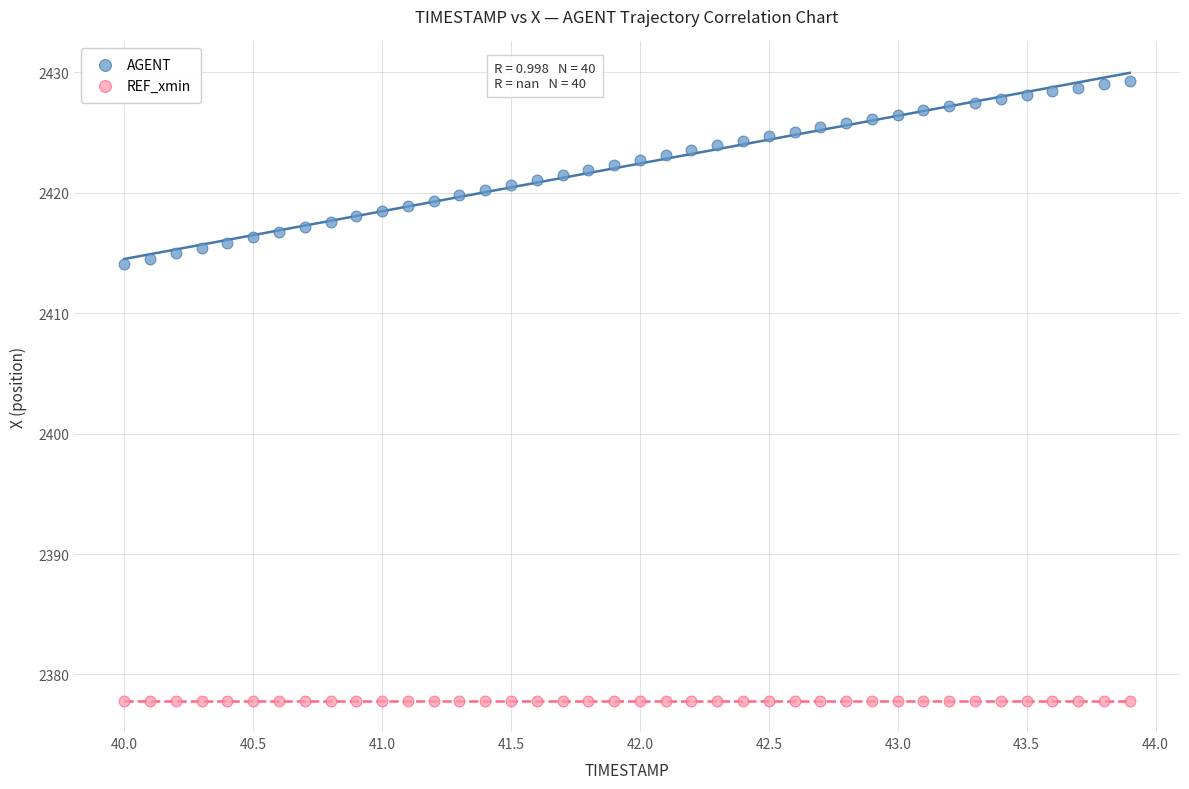

Which series reaches the minimum Y coordinate?

REF_xmin